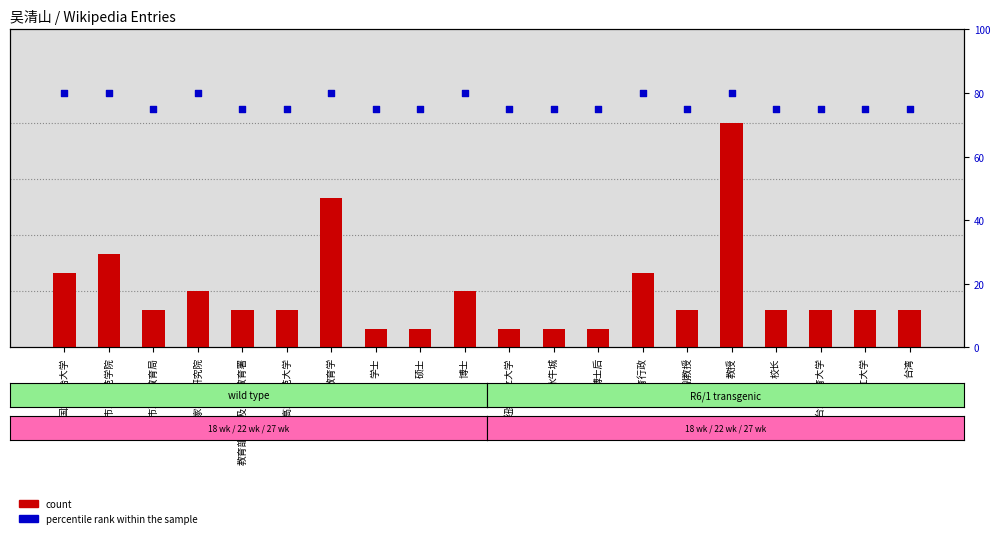

At how many categories does at least one series exceed 1?

20